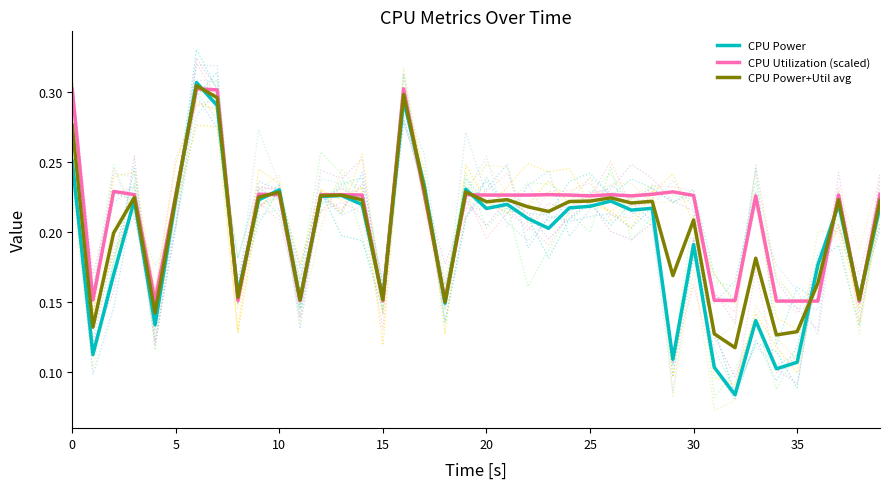

The CPU Utilization (scaled) series shows 0.3 at 30. True or false?

False